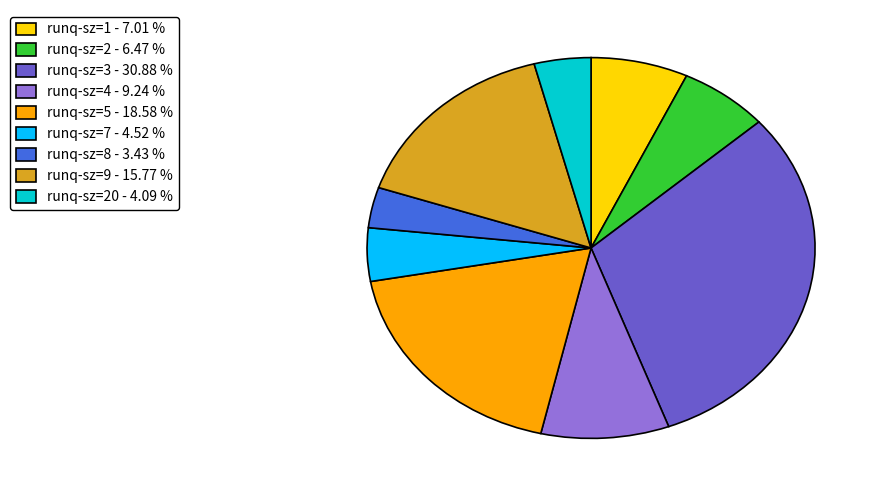

Does any single category account for the majority?

No